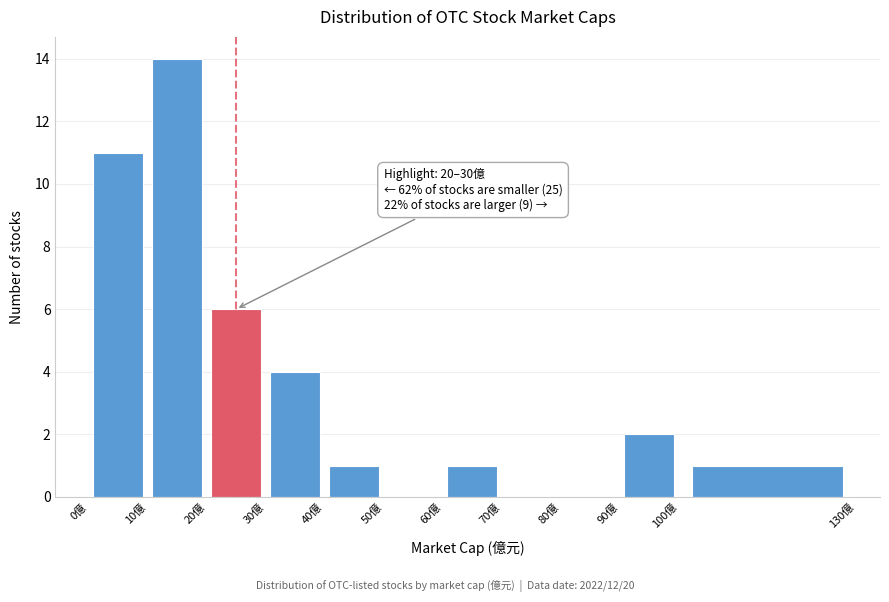

Over which range of the x-axis is the bar tallest?

10 to 20